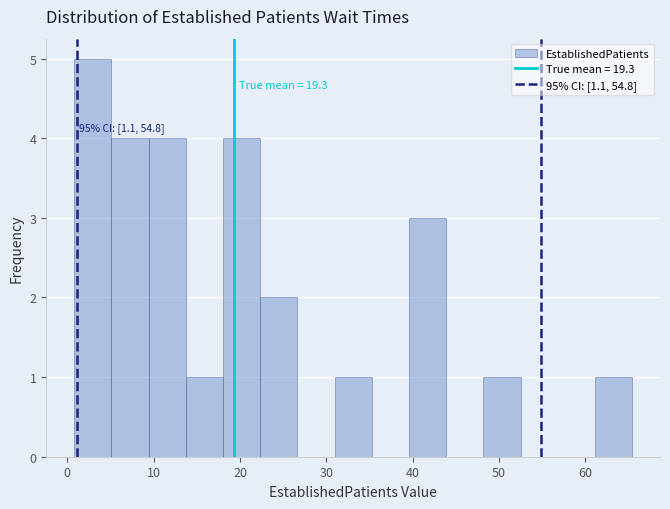

Which range on the x-axis has the tallest bar?

1 to 5